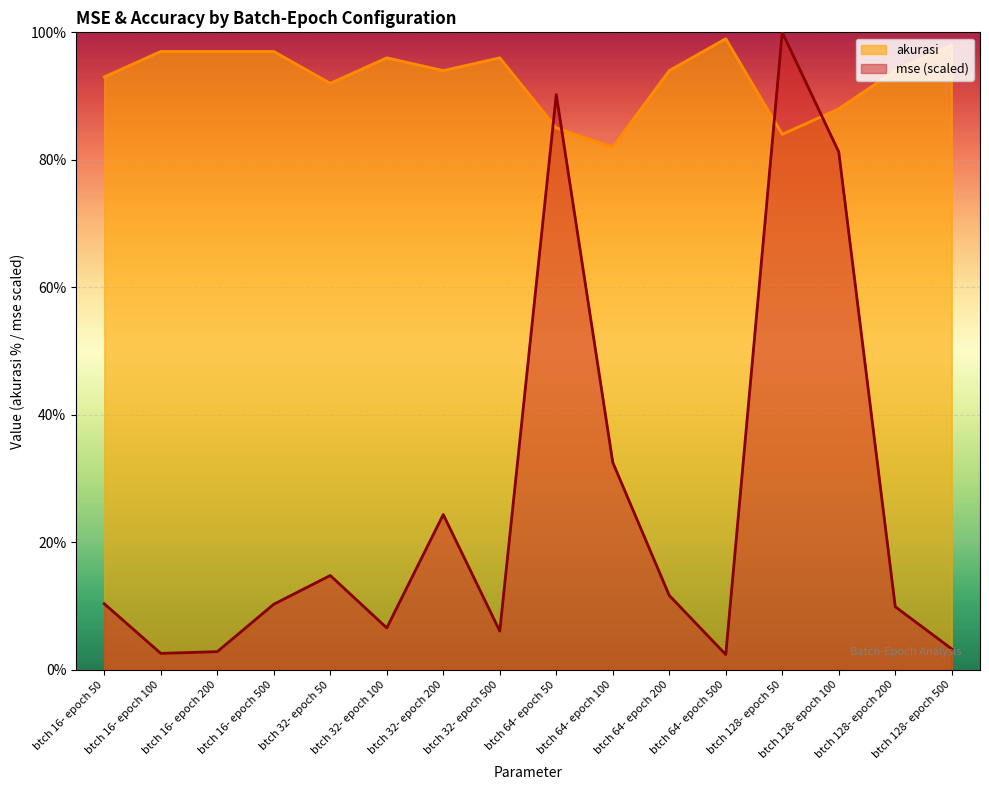

The akurasi series shows 94.0 at btch 64- epoch 200. True or false?

True